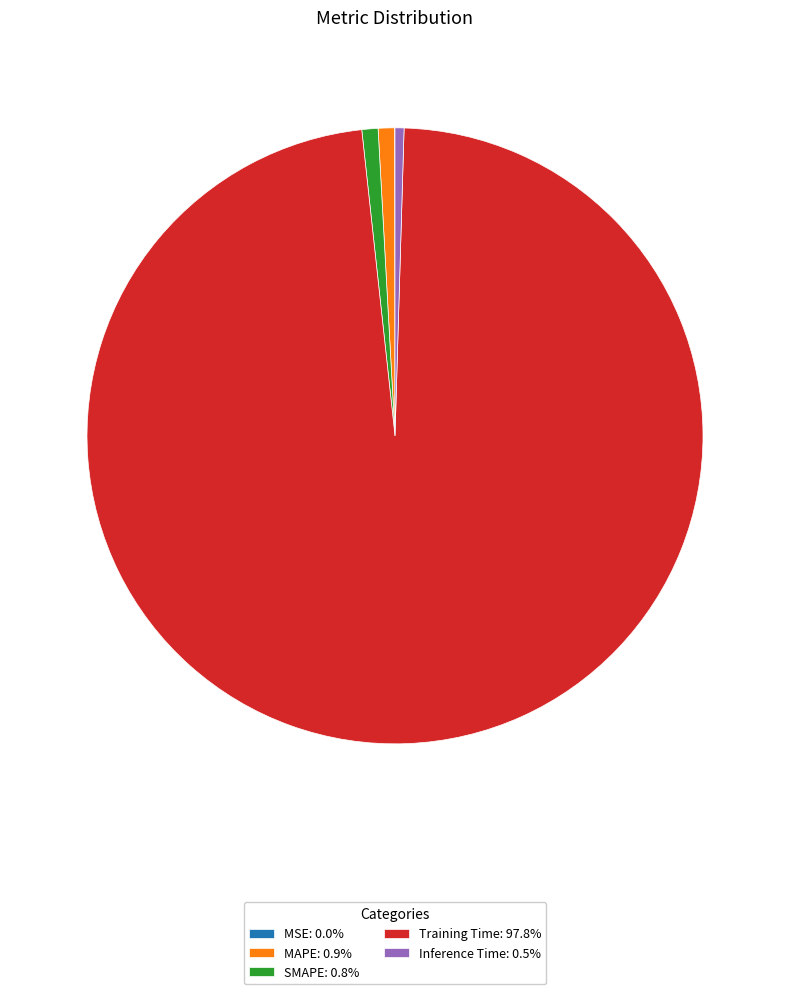

Does MAPE: 0.9% represent more than half of the total?

No